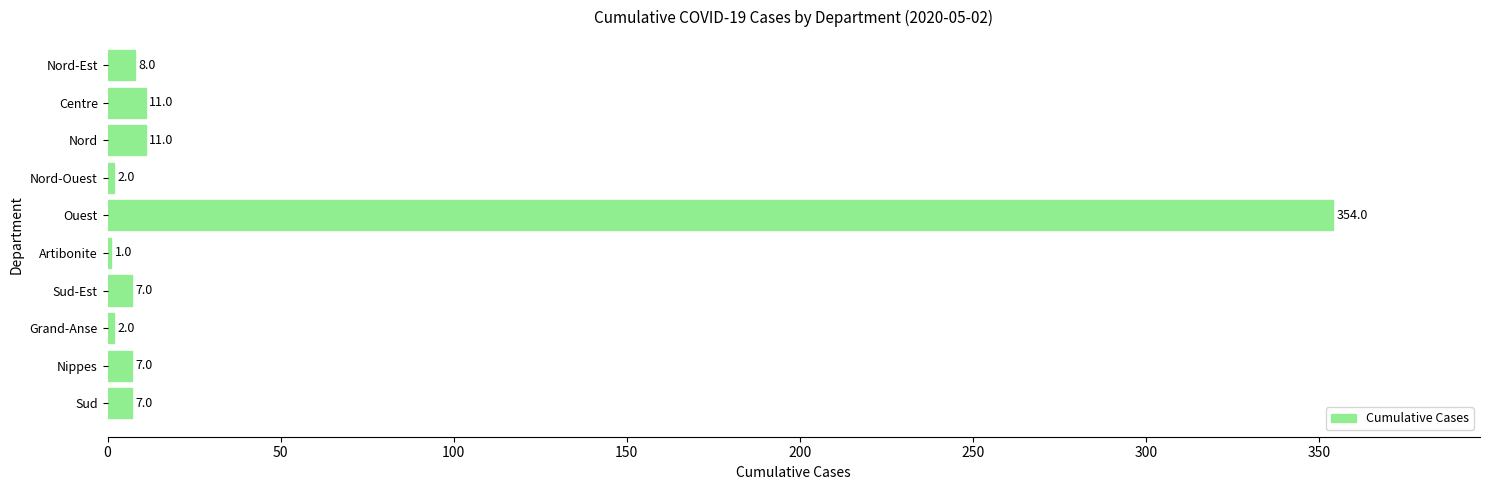

Reading bottom to top, extract all data points from this chart.

Sud=7	Nippes=7	Grand-Anse=2	Sud-Est=7	Artibonite=1	Ouest=354	Nord-Ouest=2	Nord=11	Centre=11	Nord-Est=8